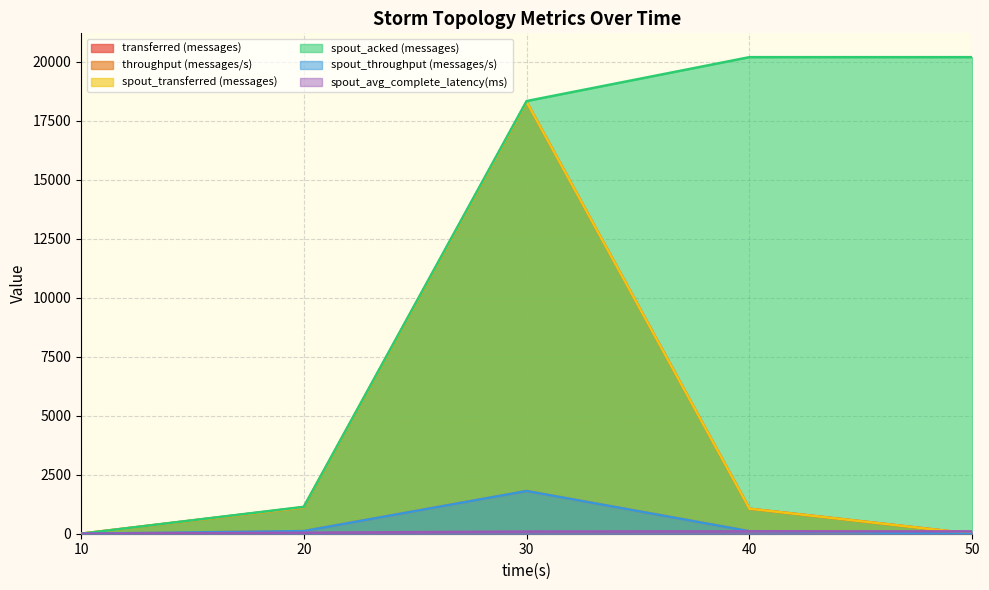

True or false: spout_acked (messages) and spout_throughput (messages/s) intersect in this chart.

False